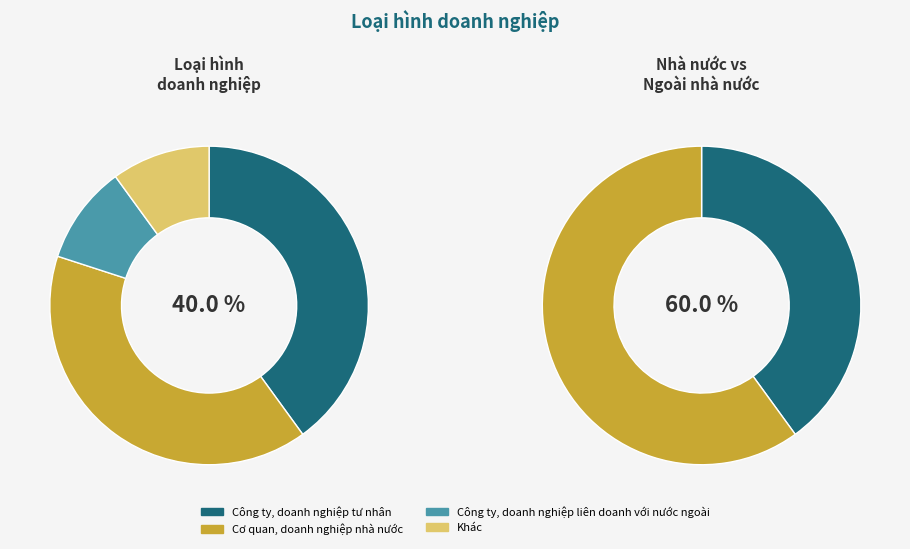

Does Khác account for over 50% of the chart?

No